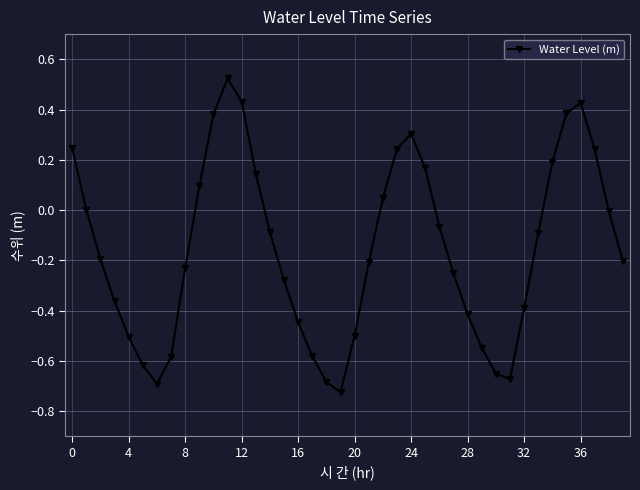

How many distinct data groups are displayed?

1